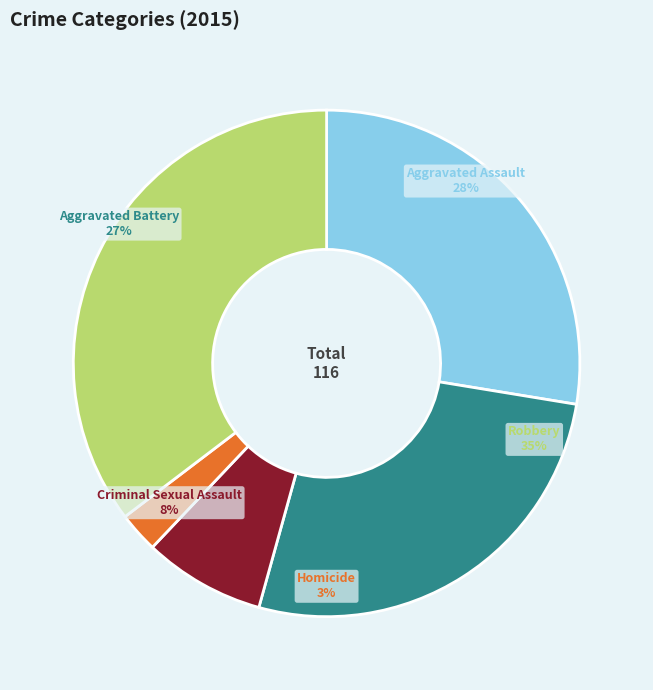

What percentage is the Aggravated Assault slice, to the nearest percent?

28%